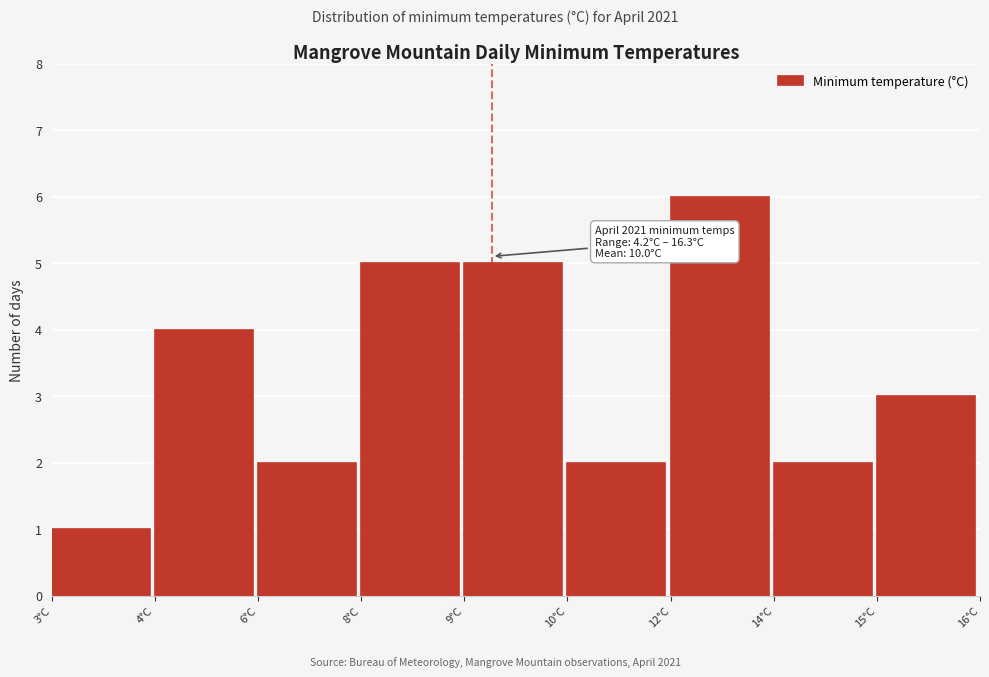

Reading left to right, transcribe all the data shown in this chart.

1	4	2	5	5	2	6	2	3